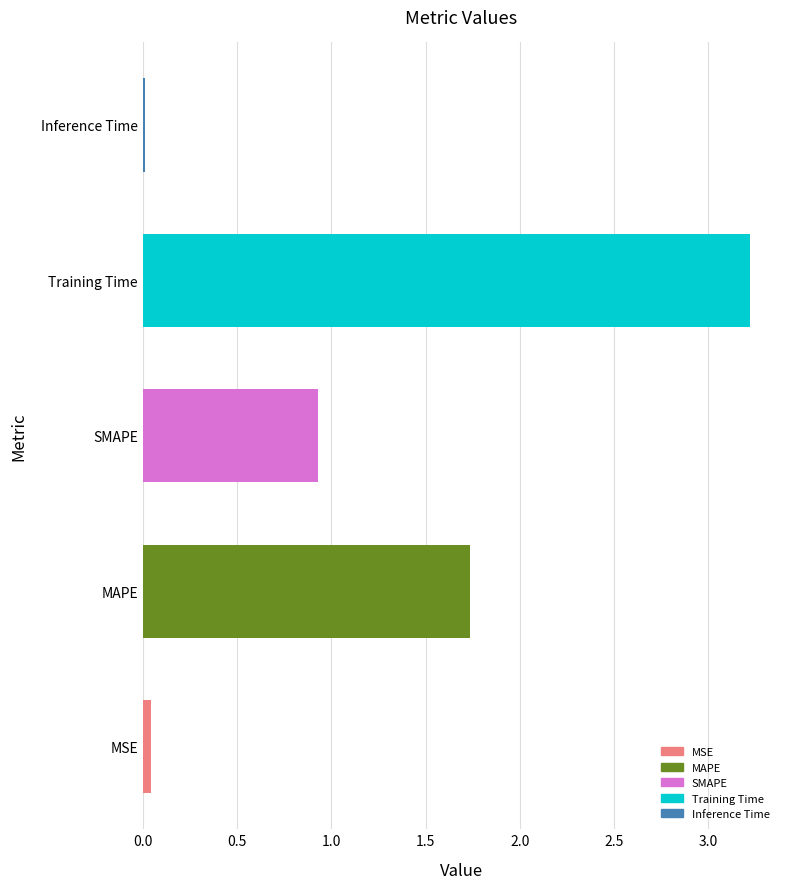

Which label corresponds to the largest value in the chart?

Training Time